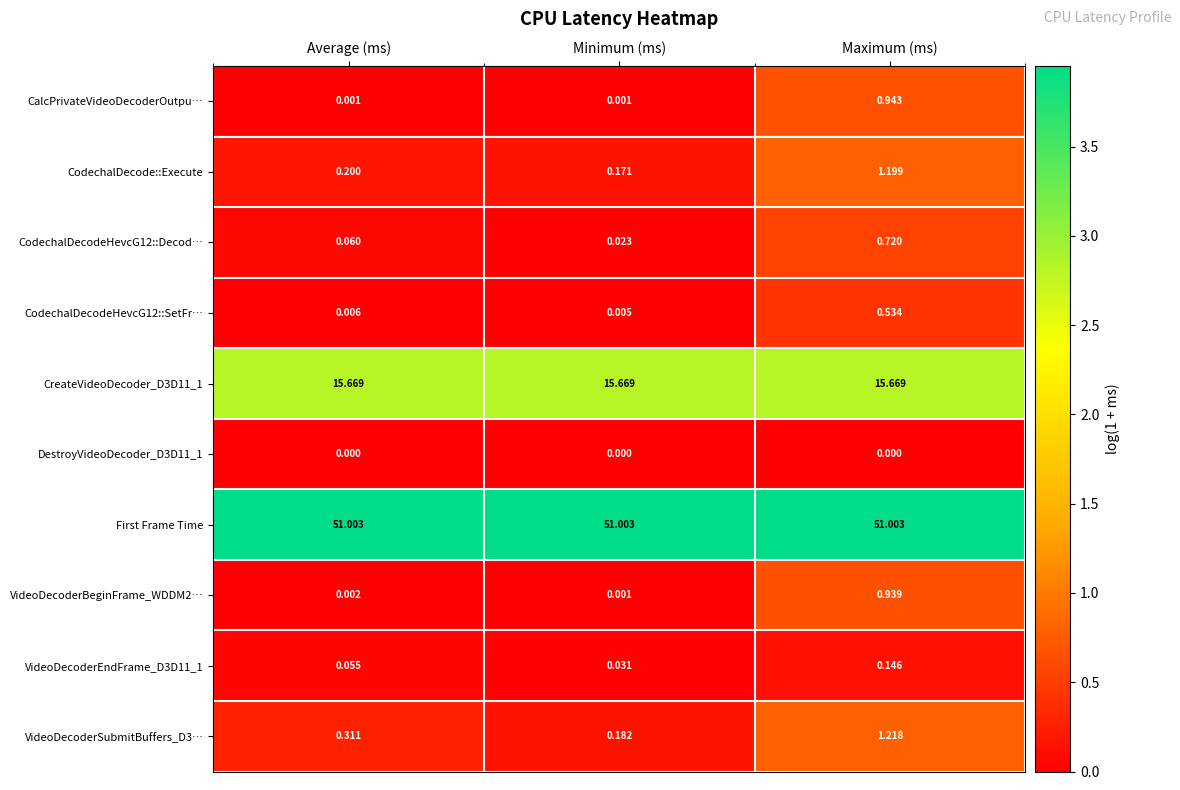

At which label does CodechalDecodeHevcG12::Decod… reach its peak?

Maximum (ms)